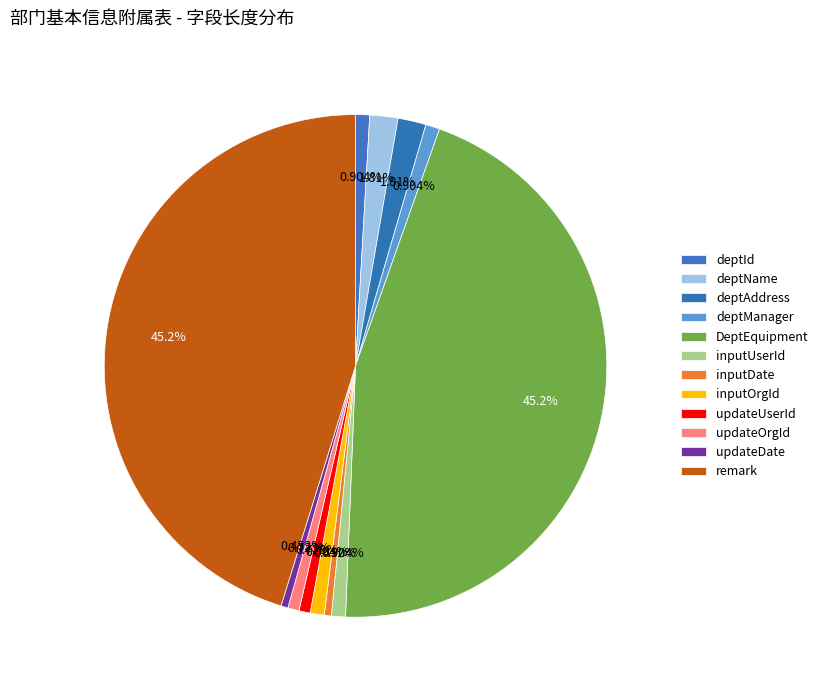

To the nearest percent, what is the combined percentage of updateUserId and DeptEquipment?

46%